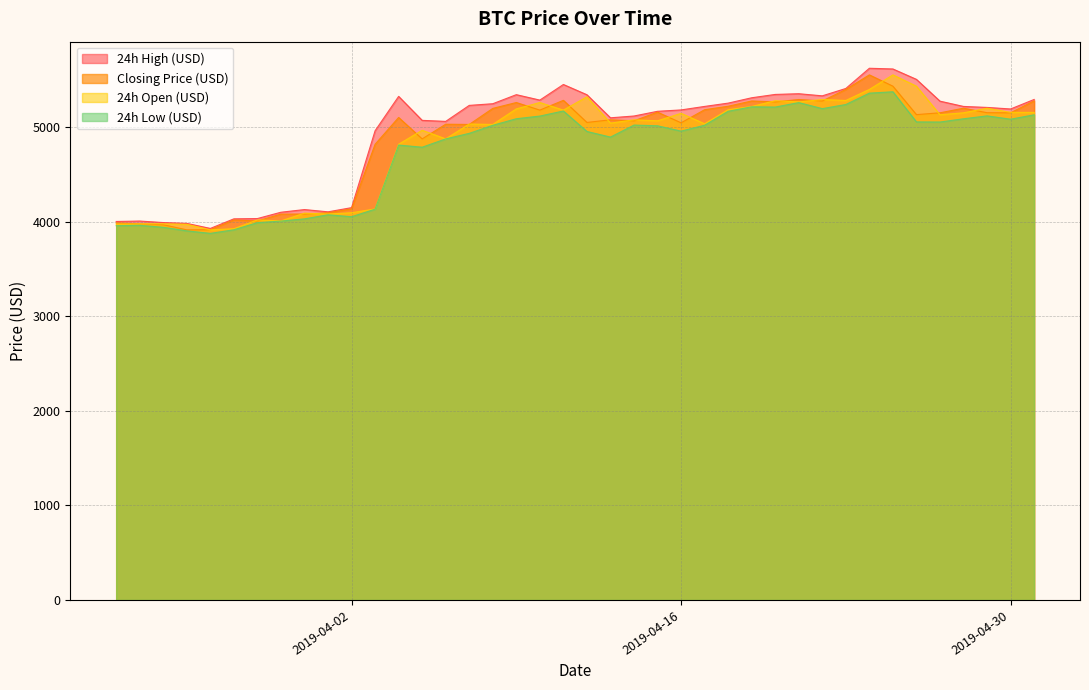

At which label is Closing Price (USD) closest to 4733?

2019-04-03